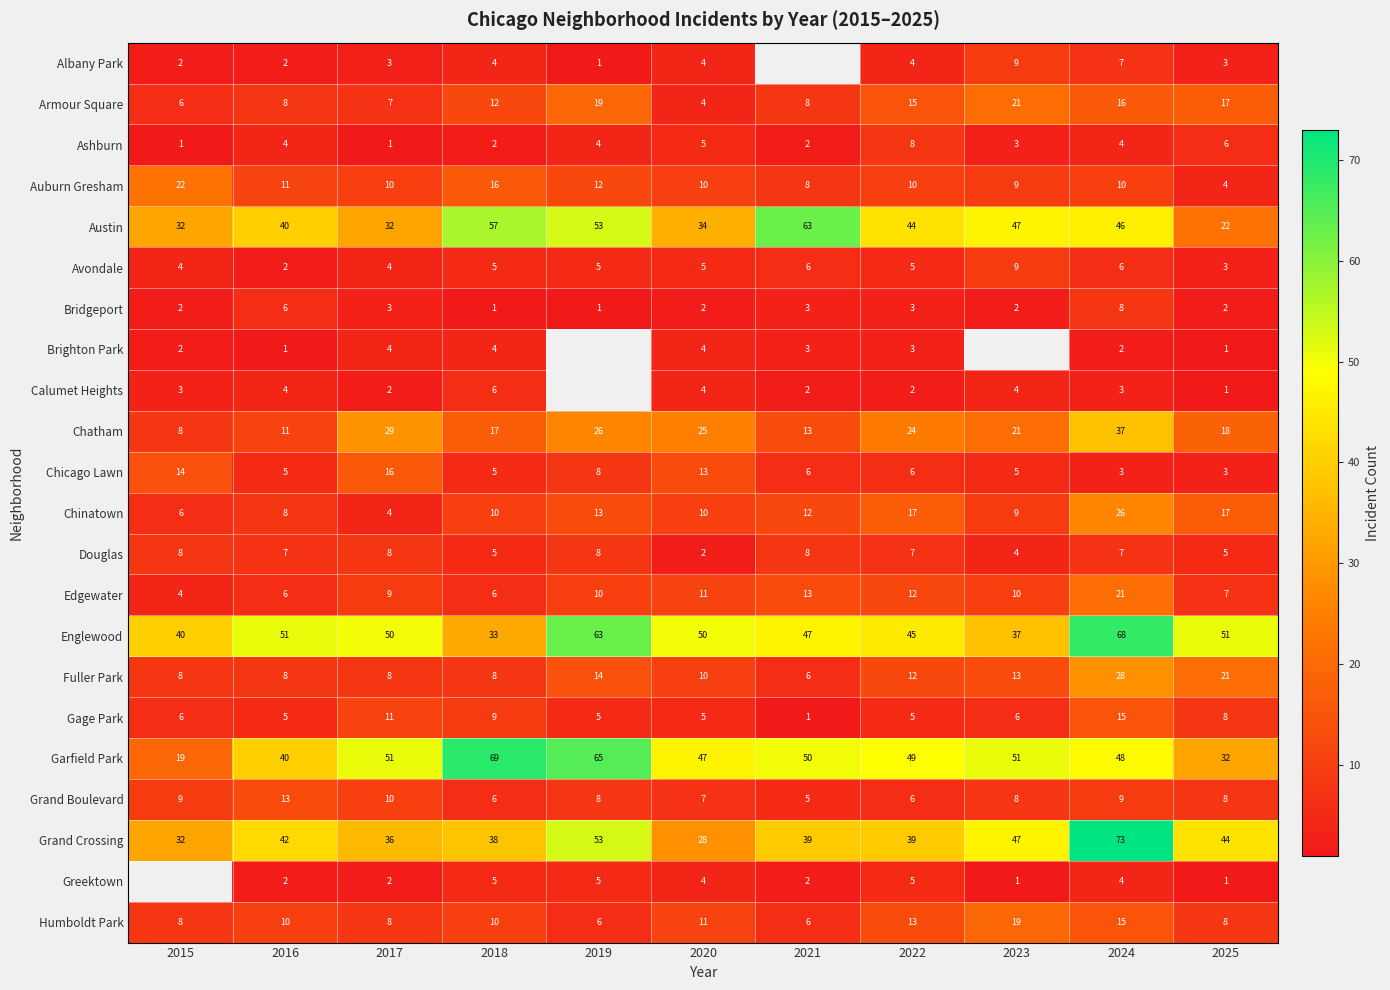

What is the sum of all Avondale values?

54